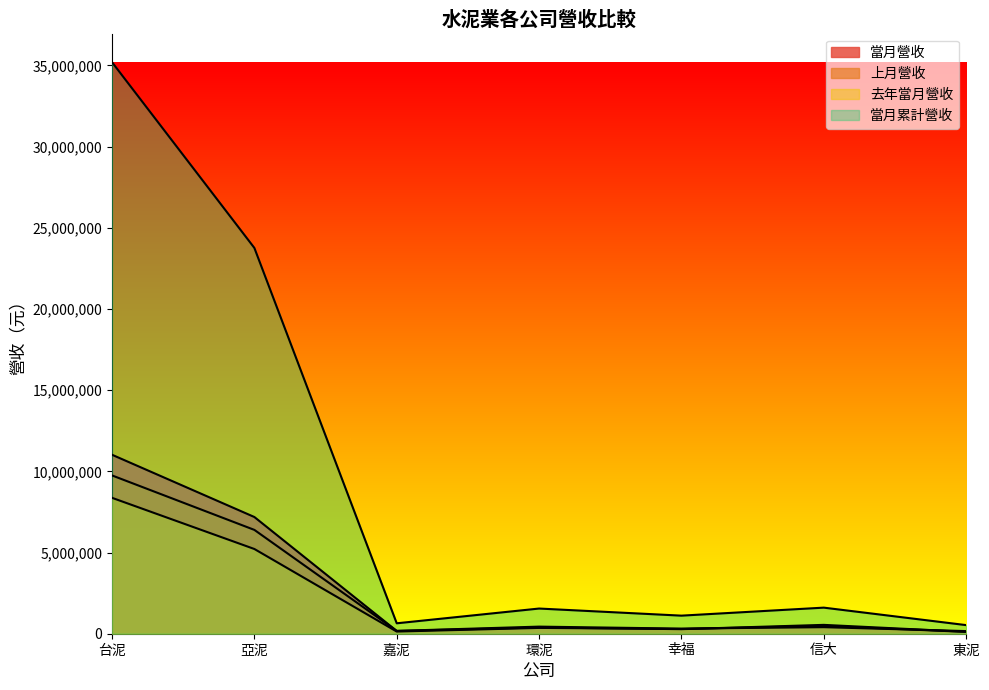

Which series changed the most between 嘉泥 and 東泥?

當月累計營收